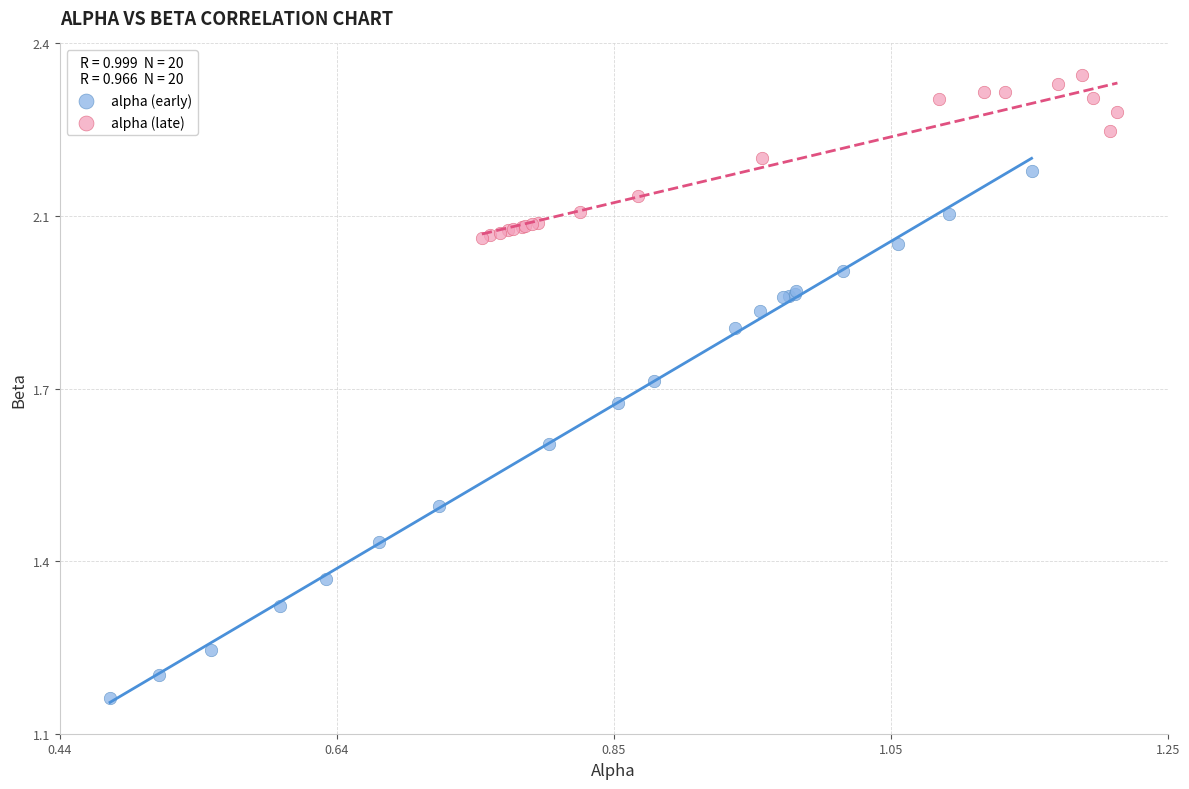

Which series contains the lowest Y value?

alpha (early)